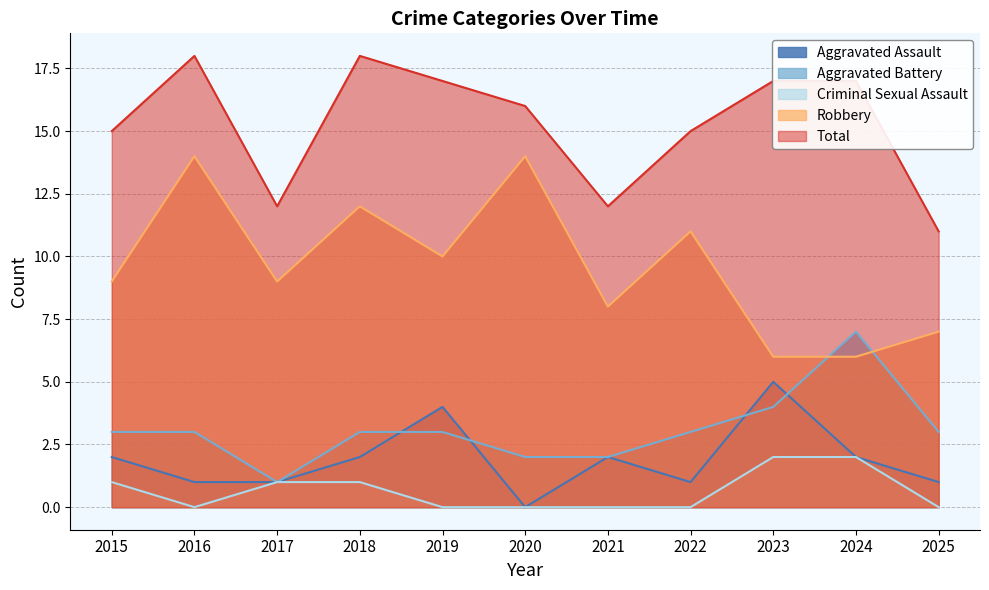

What value does the Aggravated Assault series have at 2017?

1